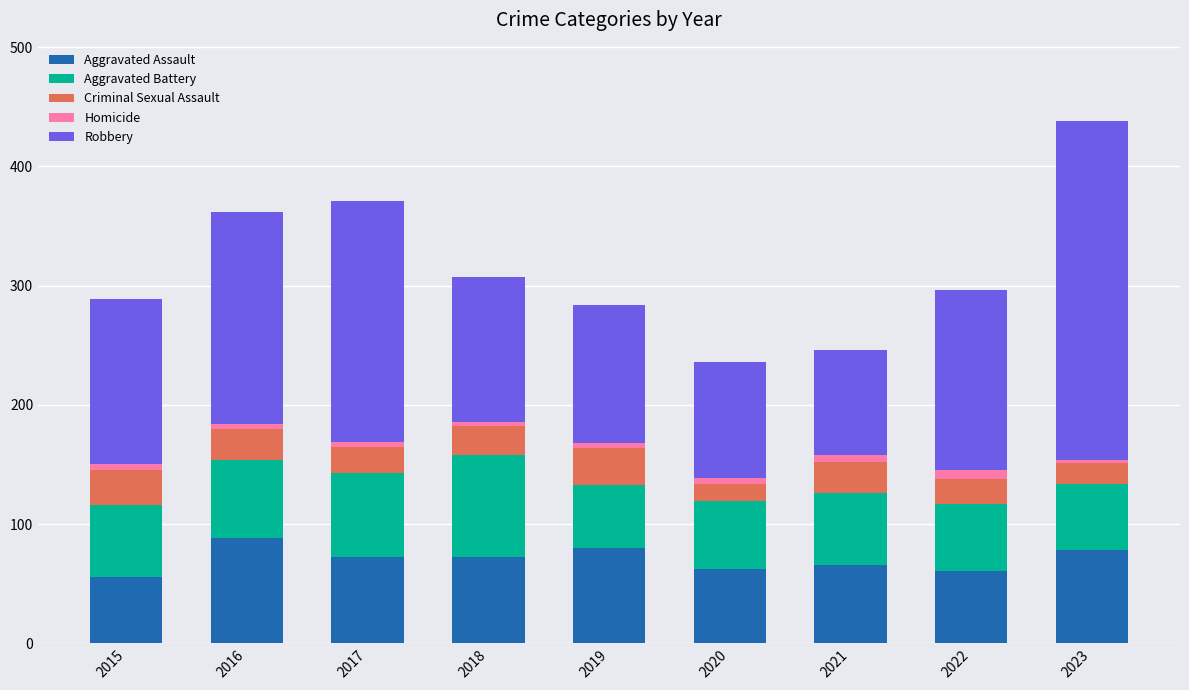

Does the chart contain stacked bars?

Yes